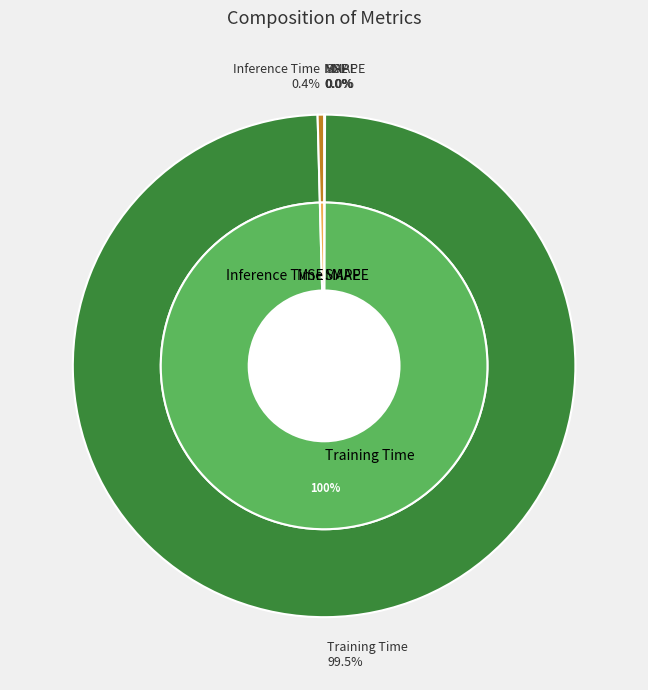

Do SMAPE and MSE together represent more than half of the pie?

No